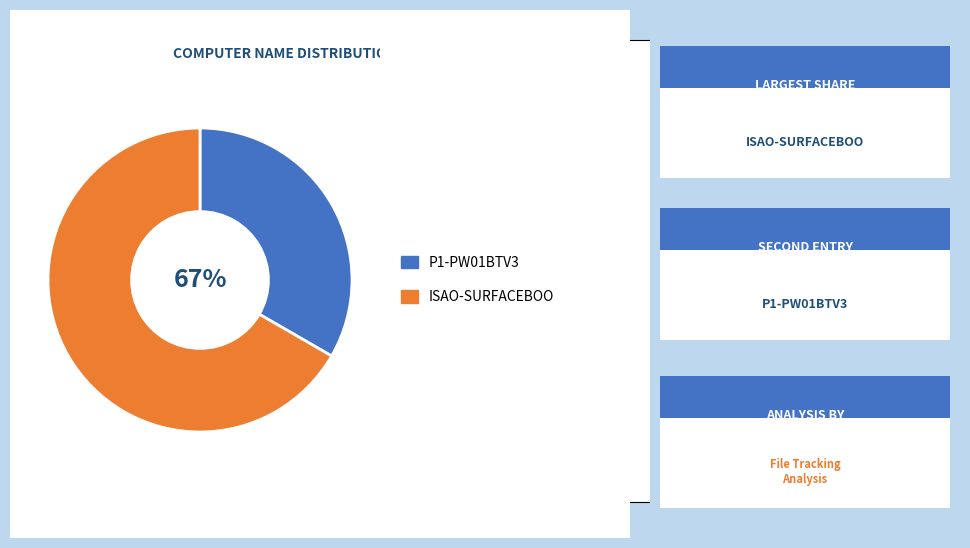

Rank the categories by value from lowest to highest.

P1-PW01BTV3, ISAO-SURFACEBOO